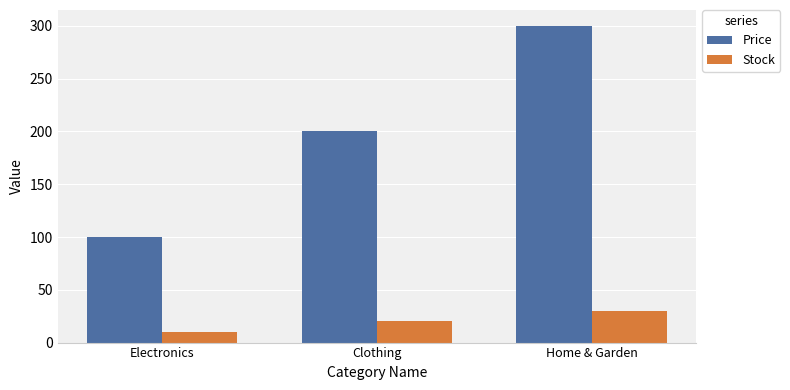

At which label is Stock closest to 20?

Clothing